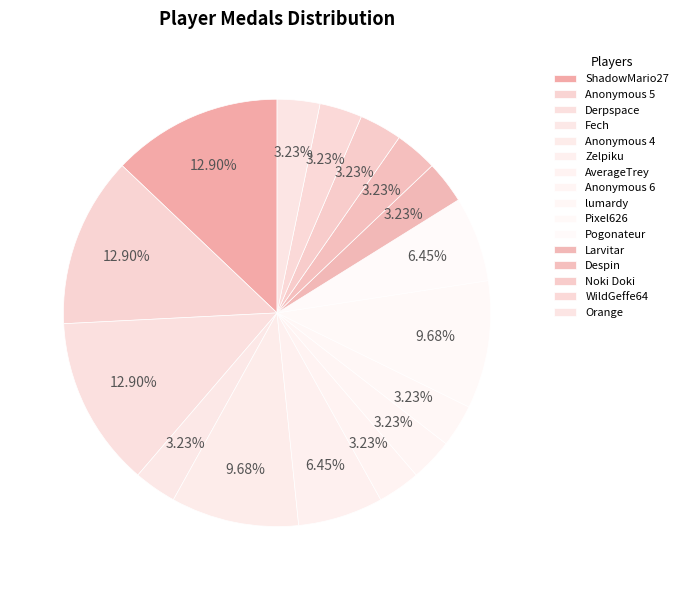

What percentage is the Anonymous 4 slice, to the nearest percent?

10%